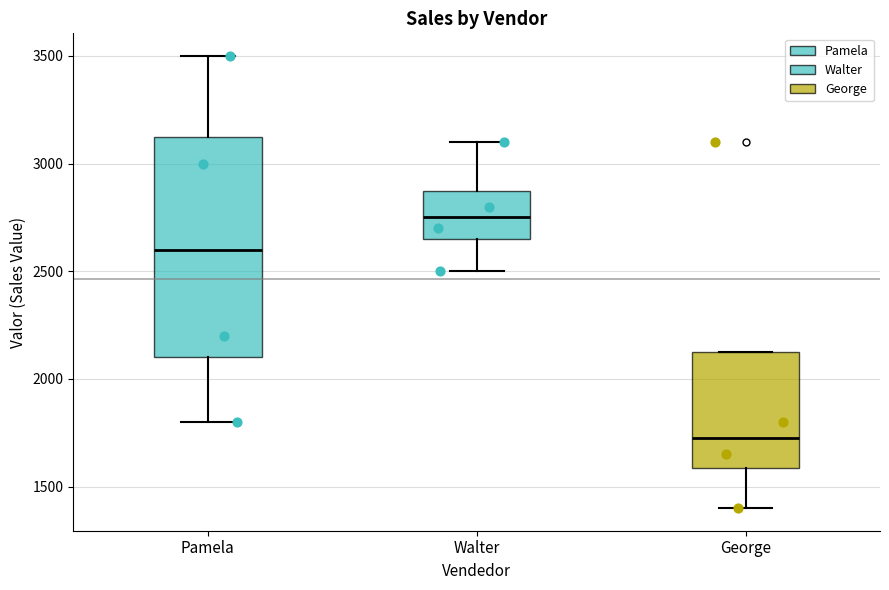

Reading left to right, read every box against the y-axis: the position of its median line, the range the box covers, and the ends of its whiskers. The values are not printed on the chart, so give them approximately, as read against the axis.

Pamela: median 2600, box 2100 to 3150, whiskers 1800 to 3500
Walter: median 2750, box 2650 to 2900, whiskers 2500 to 3100
George: median 1750, box 1600 to 2150, whiskers 1400 to 2150